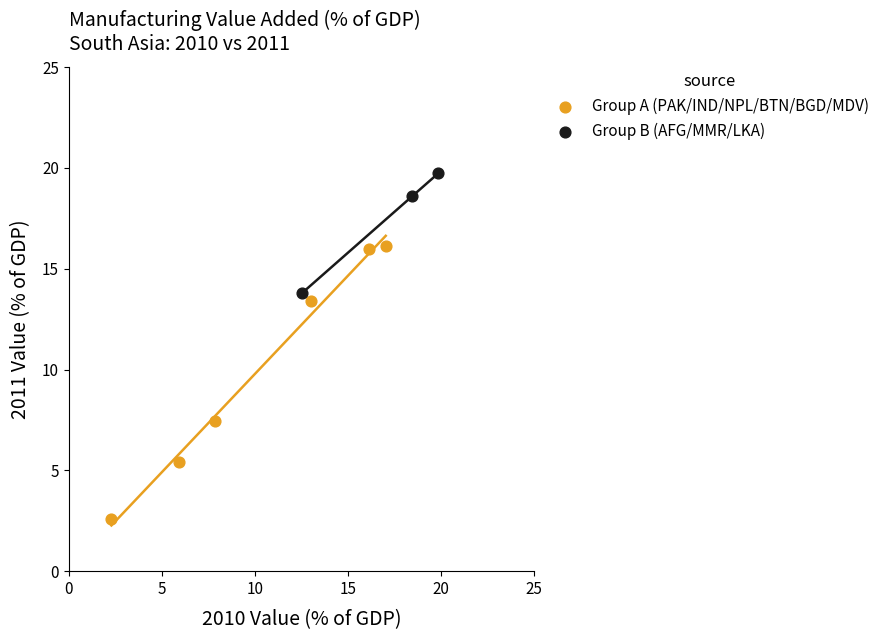

Which series contains the highest Y value?

Group B (AFG/MMR/LKA)